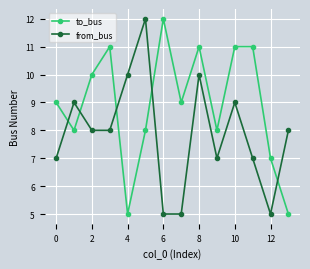

Which series has the largest total across all categories?

to_bus